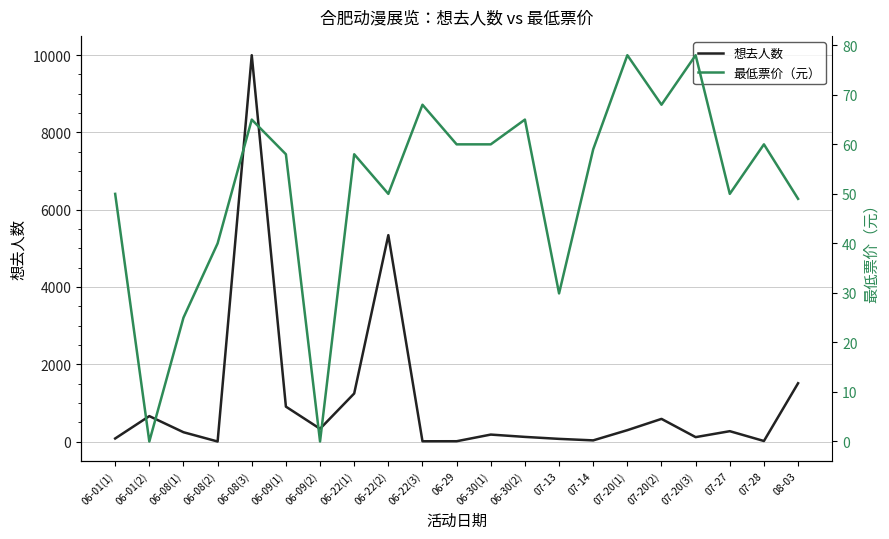

How many lines are shown in the chart?

2